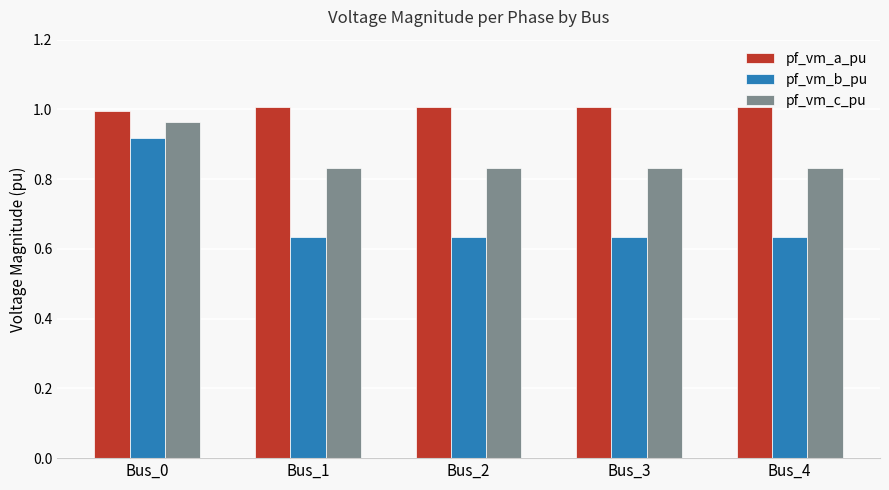

The value of pf_vm_b_pu at Bus_0 is 1.2. True or false?

False